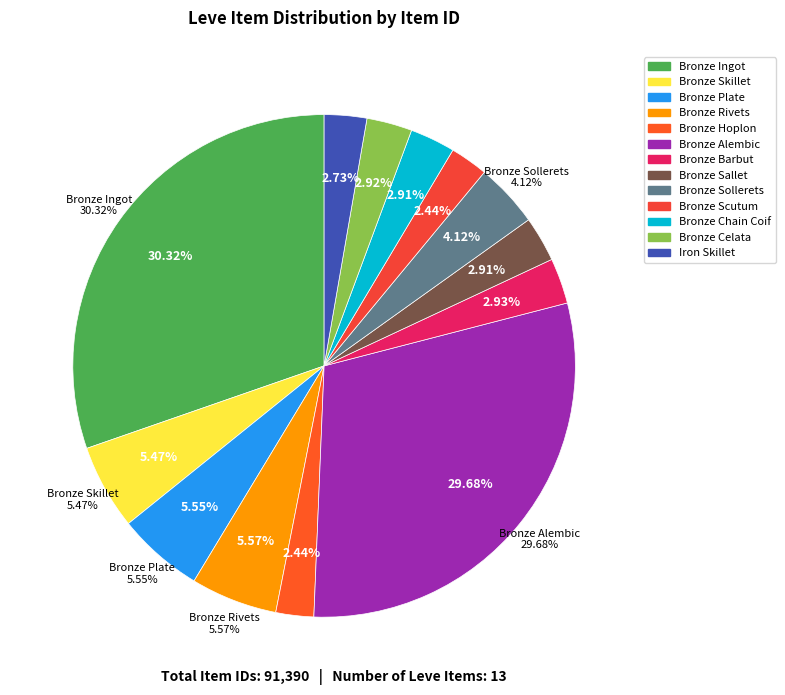

True or false: Bronze Chain Coif accounts for 1% of the total.

False